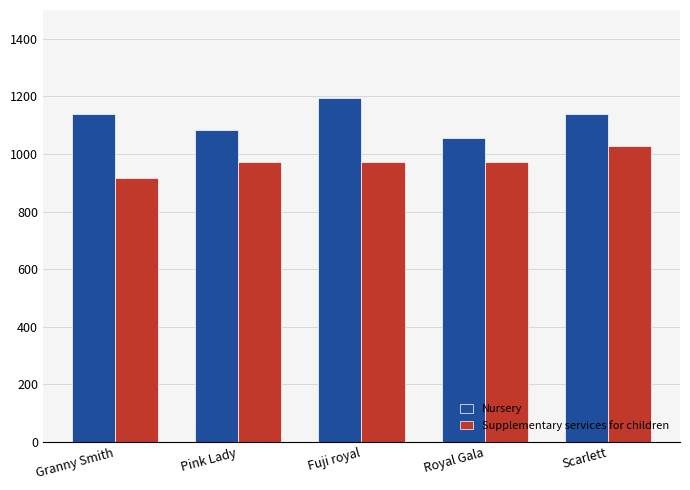

How many groups of bars are there?

5